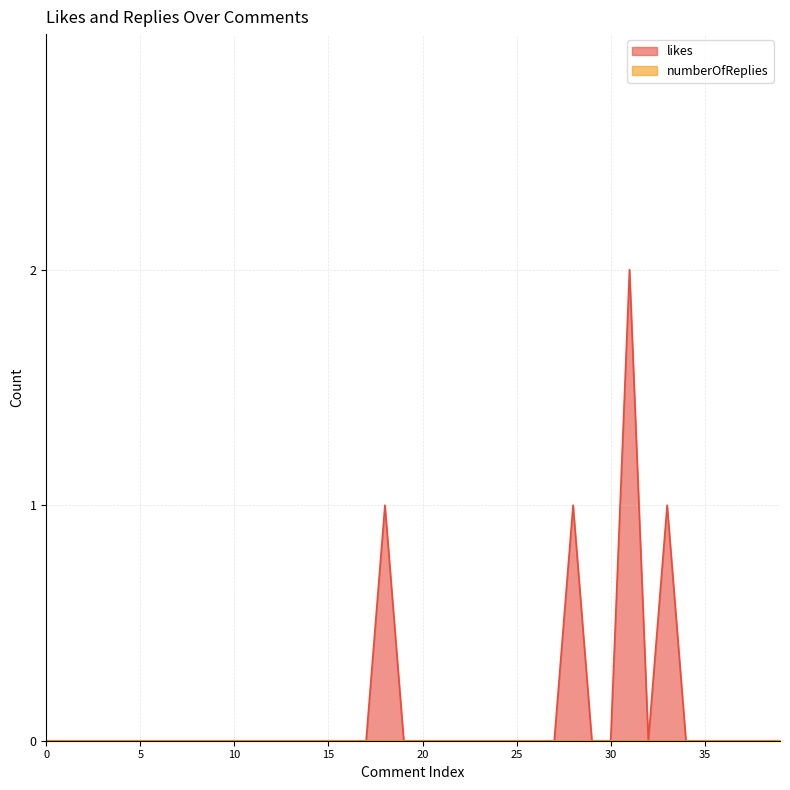

True or false: the data shows -1 at 5.

False